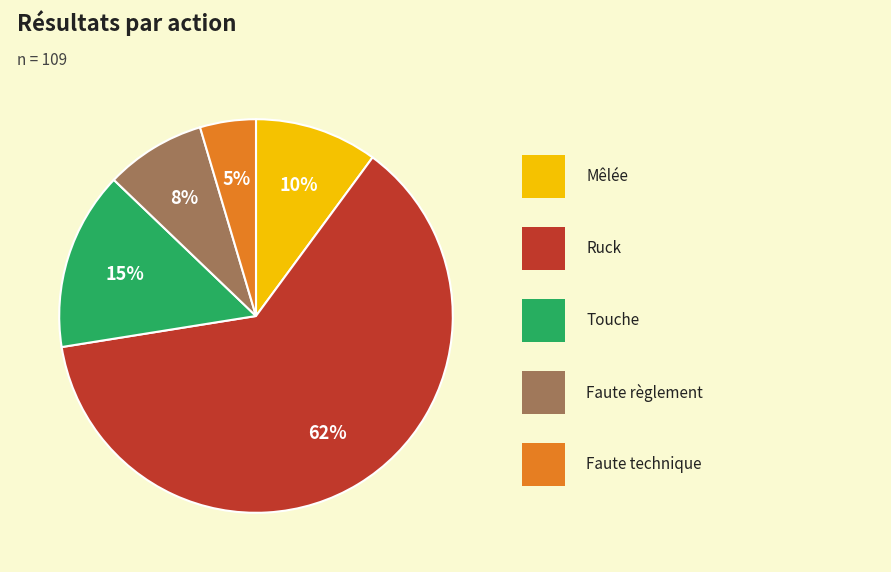

Does any single category account for the majority?

Yes